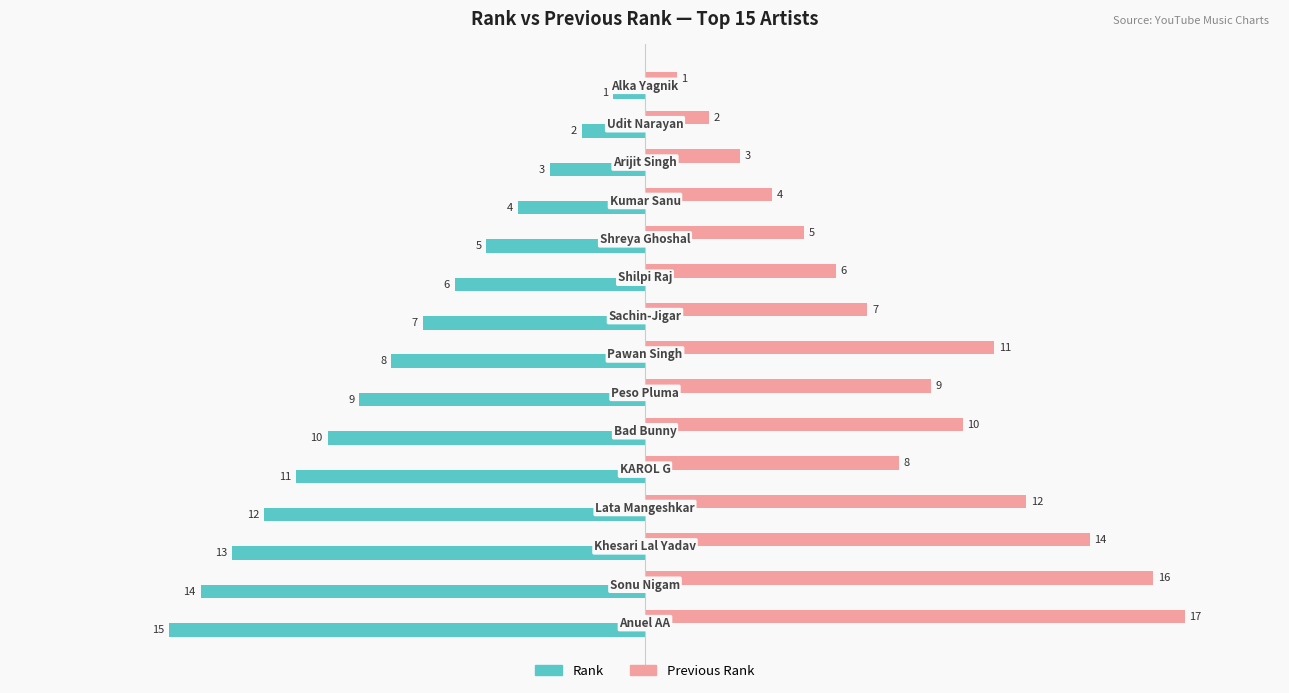

What is the average value of the Previous Rank series?

8